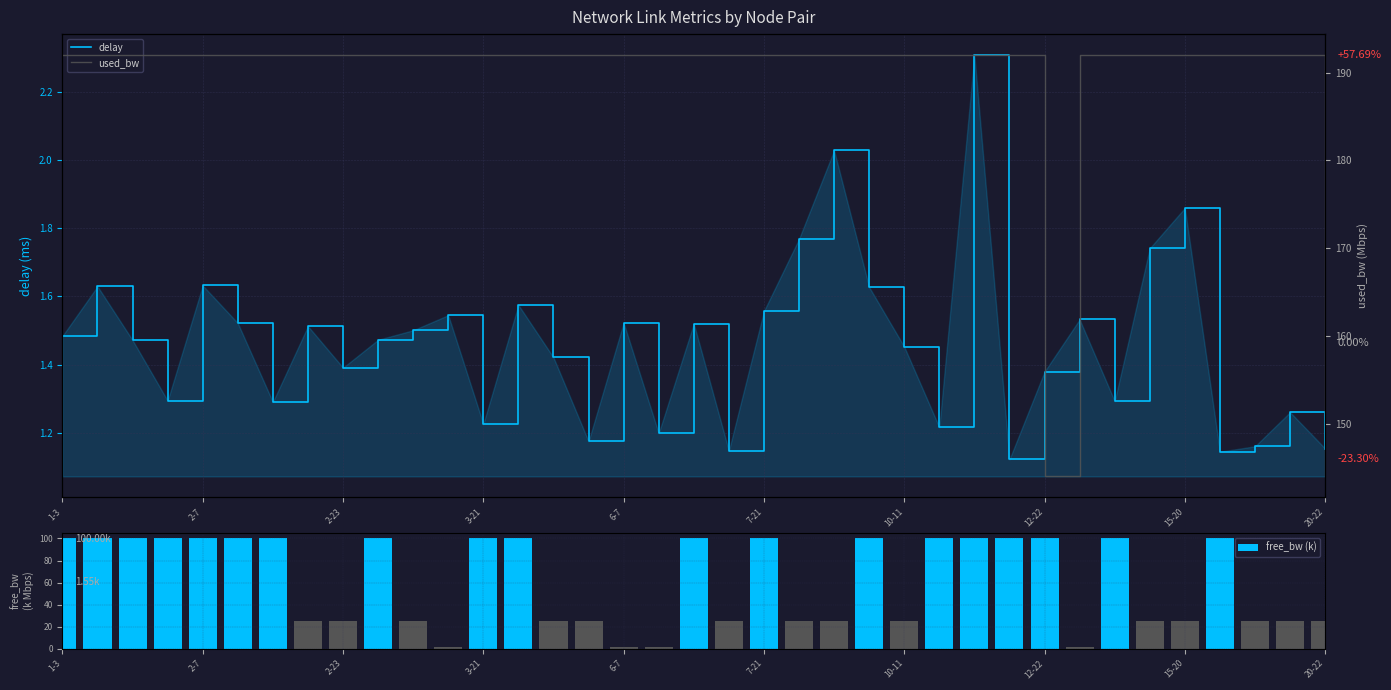

True or false: free_bw (k) has a value of 41.4 at 1-3.

False